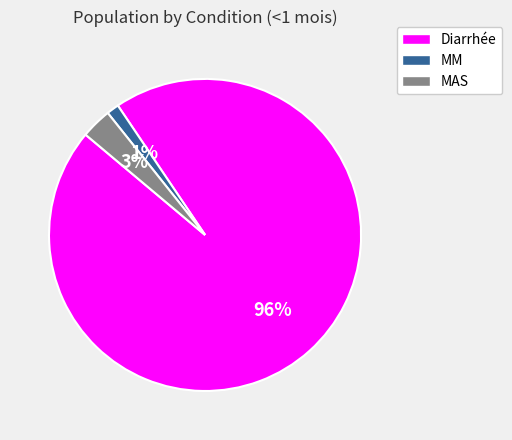

Is it true that MM is 1% of the pie?

True